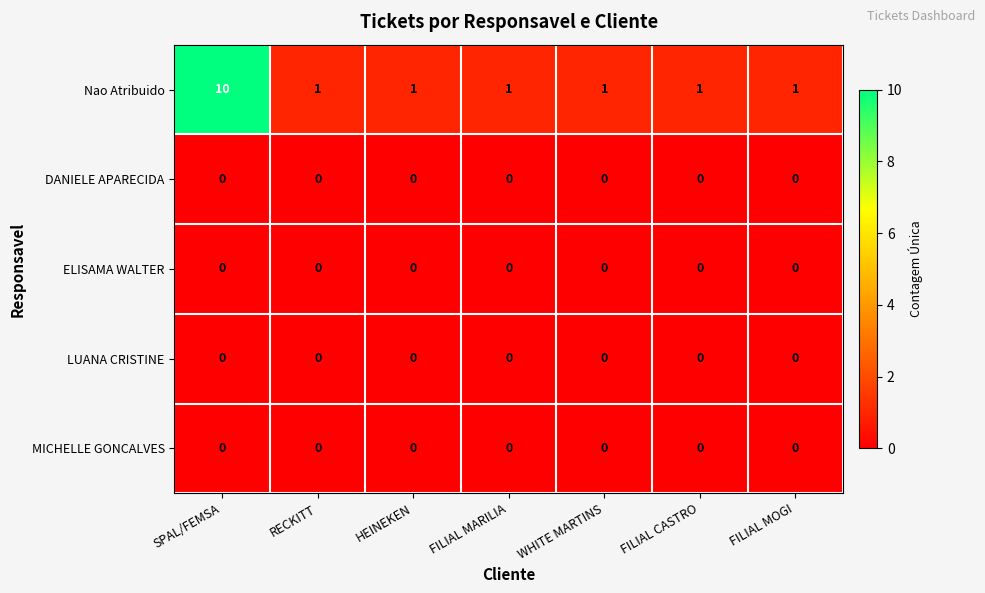

Is the value of Nao Atribuido at SPAL/FEMSA greater than the value of LUANA CRISTINE at FILIAL CASTRO?

Yes